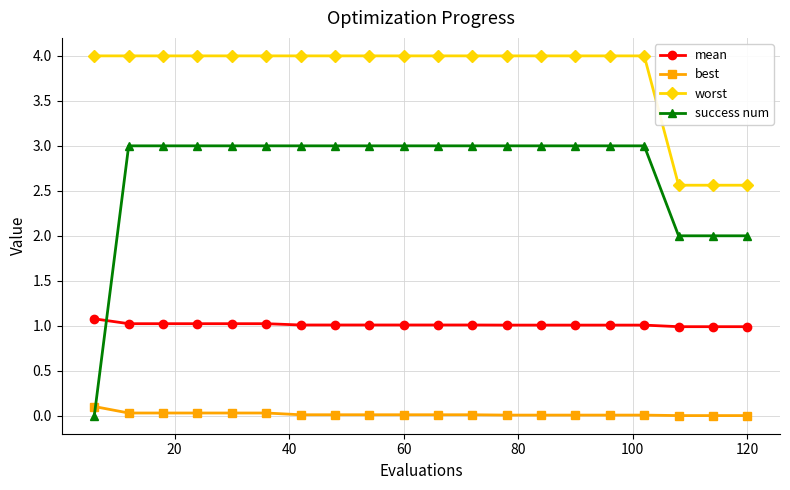

Which series has the widest spread of values?

success num